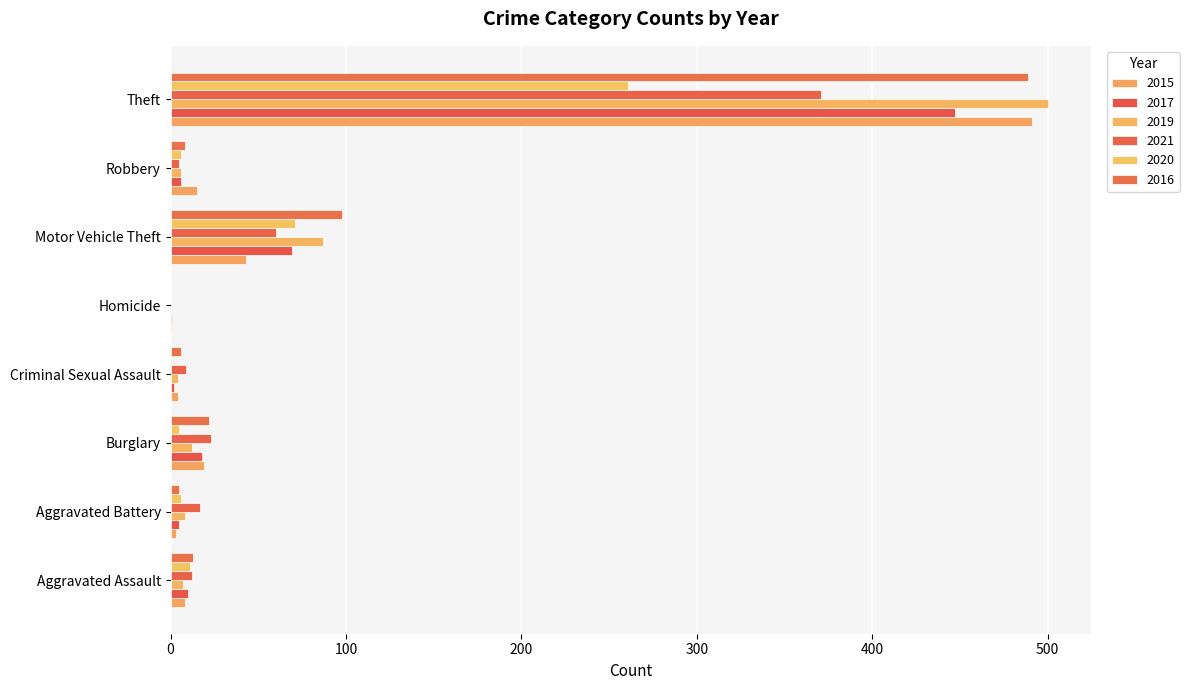

Which series has the largest range (max minus min)?

2019